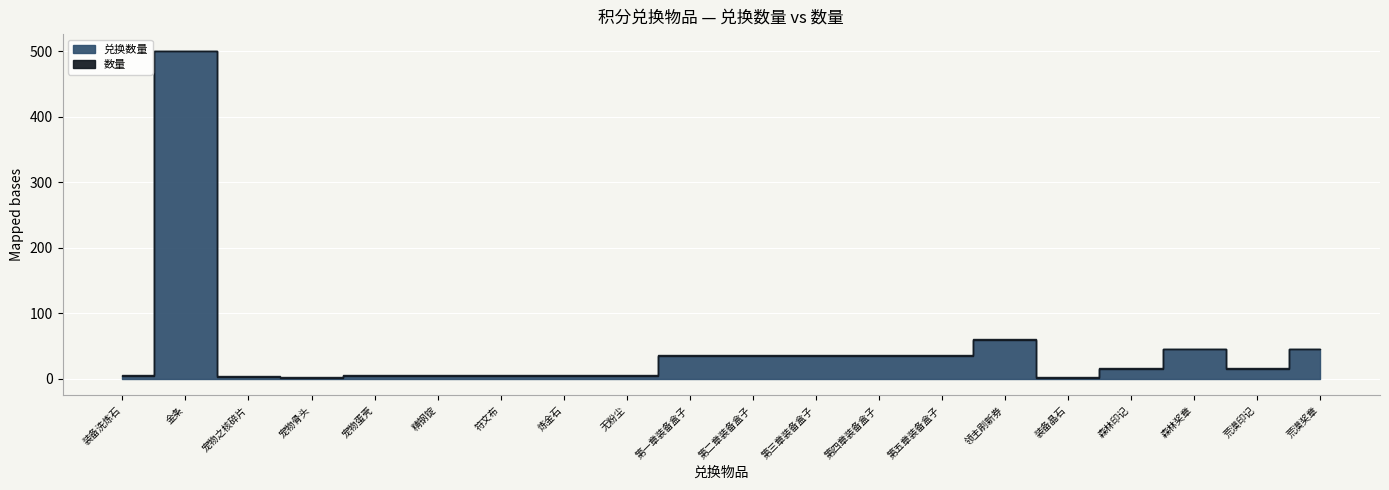

Rank the series by their average value, from lowest to highest.

数量, 兑换数量